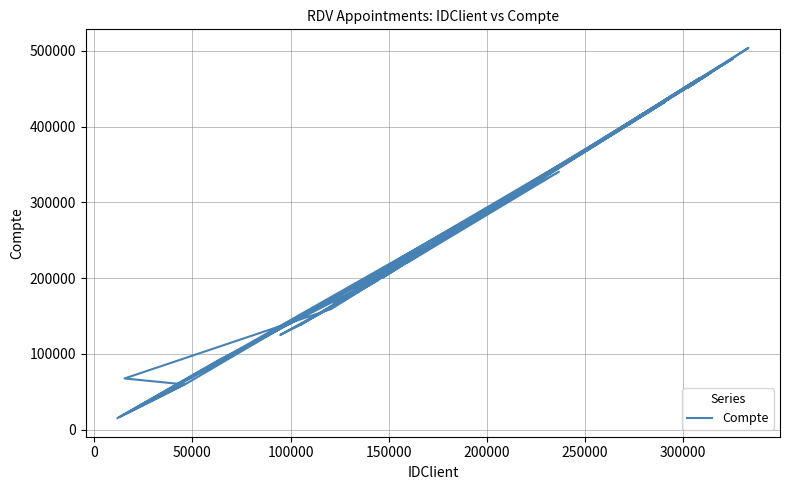

How many lines are shown in the chart?

1